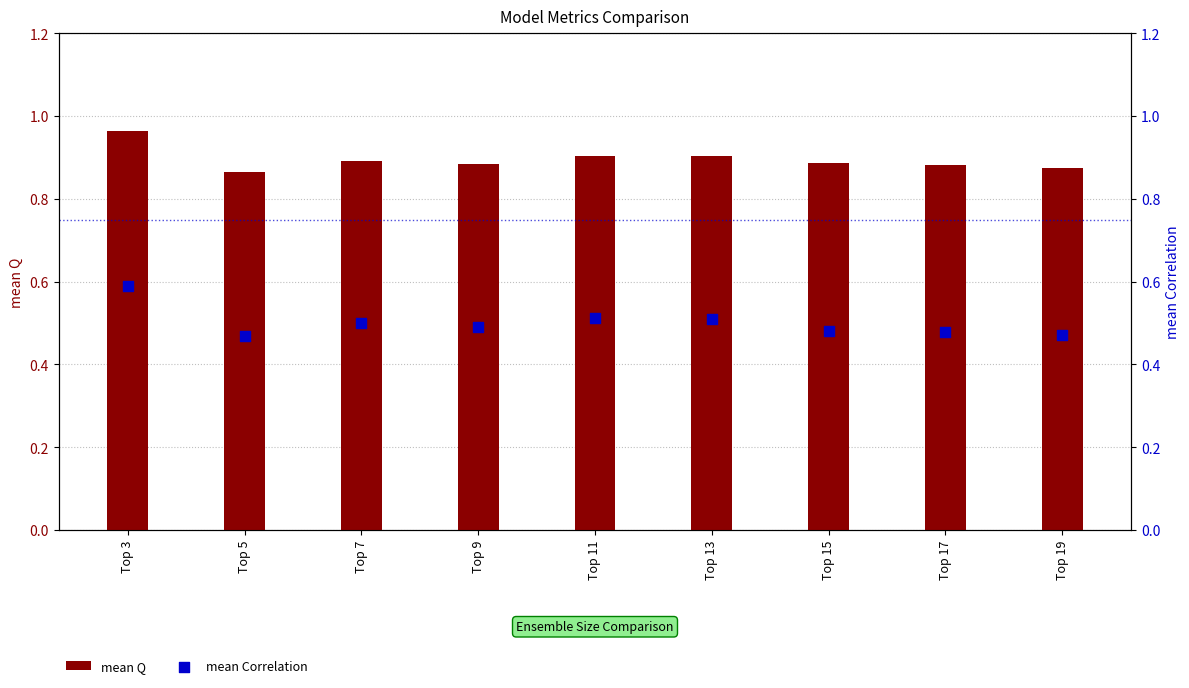

Which series reaches the maximum Y coordinate?

mean Q